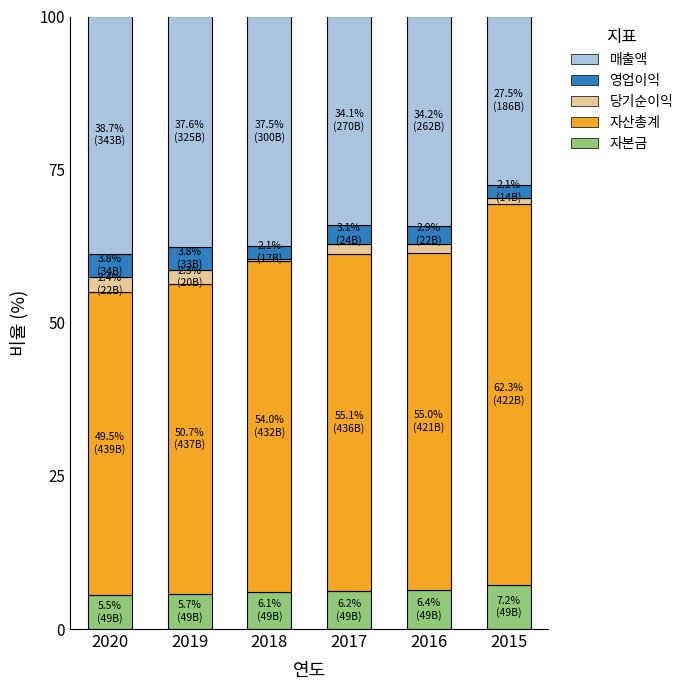

What is the minimum value for 자본금?

5.5